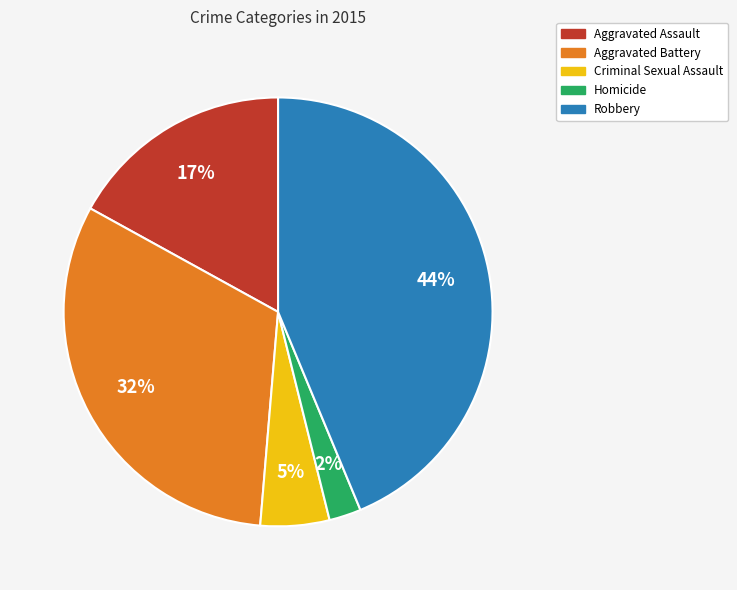

Between Homicide and Criminal Sexual Assault, which is larger?

Criminal Sexual Assault